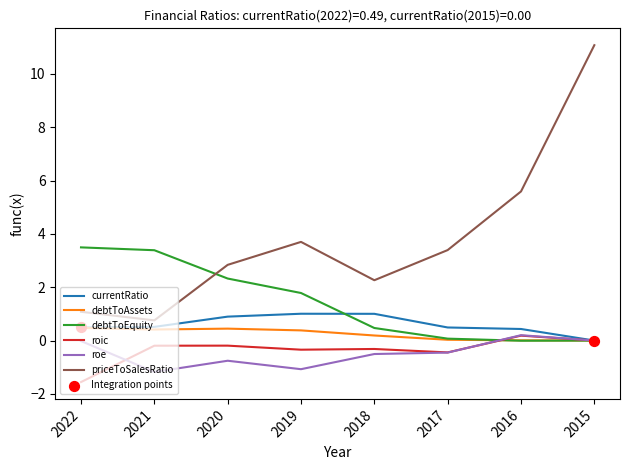

Which category has the lowest value across all series?

2022